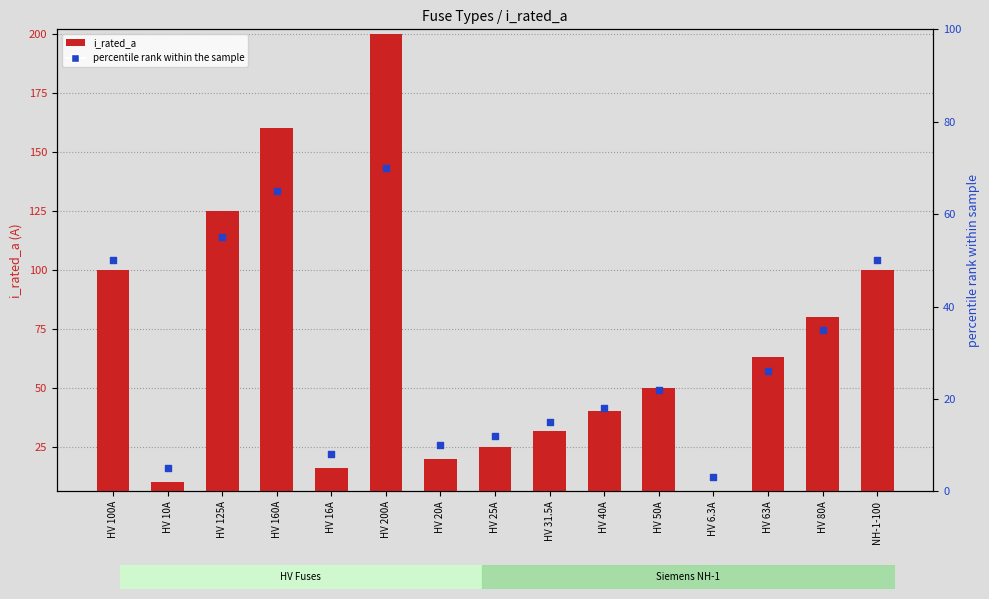

Which has a higher value, HV 10A or HV 16A?

HV 16A